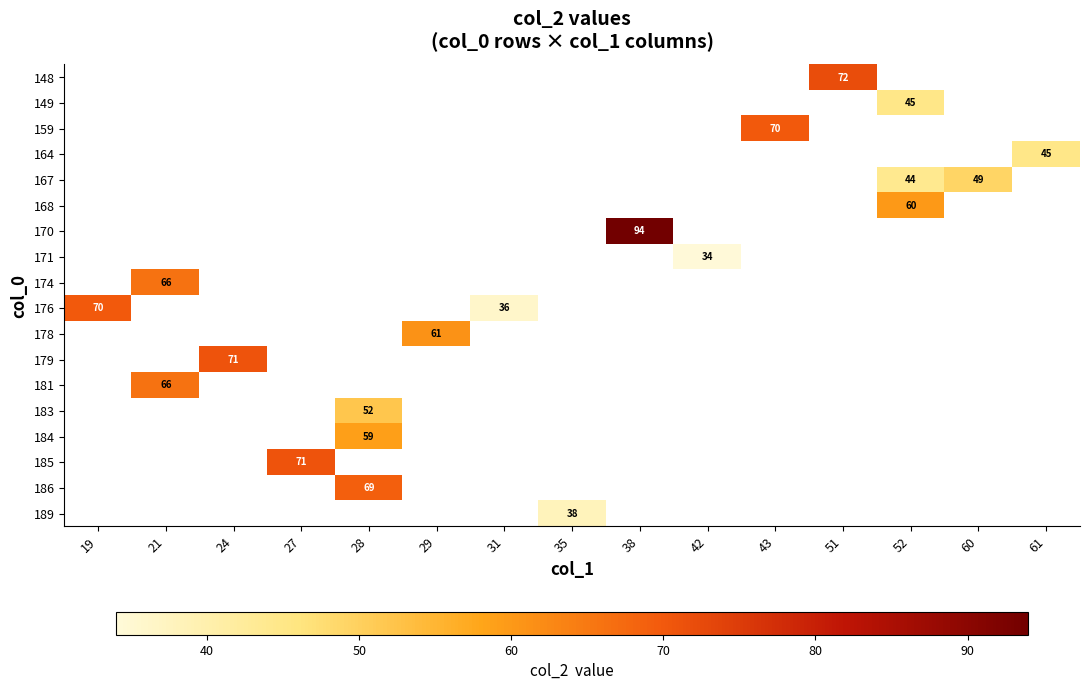

The value of 184 at 28 is 59. True or false?

True